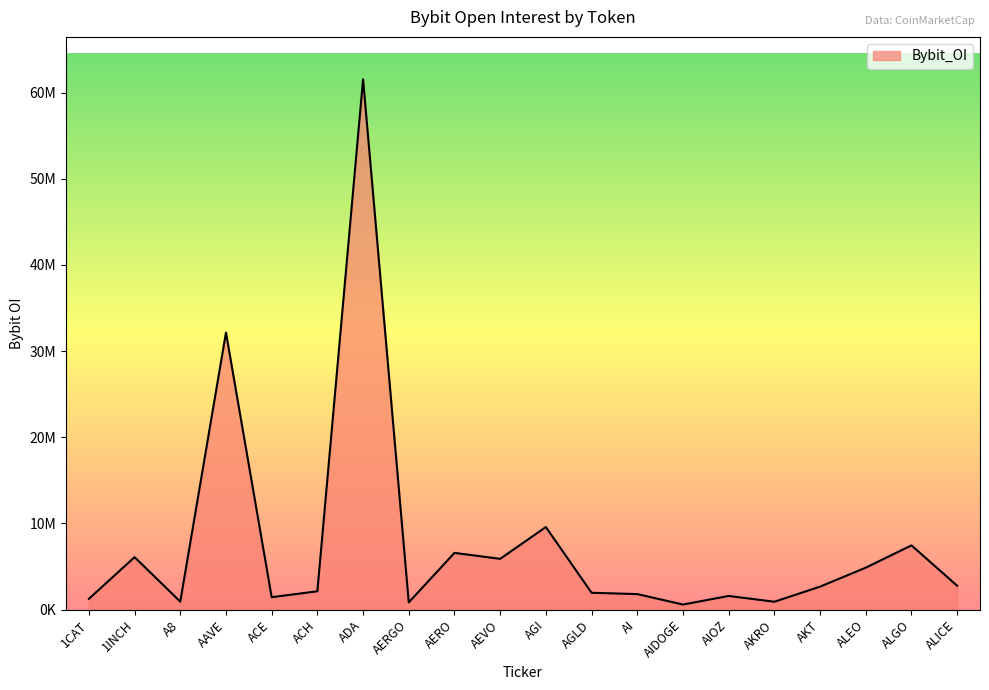

What is the ratio of the value at ADA to the value at AI?

34.1